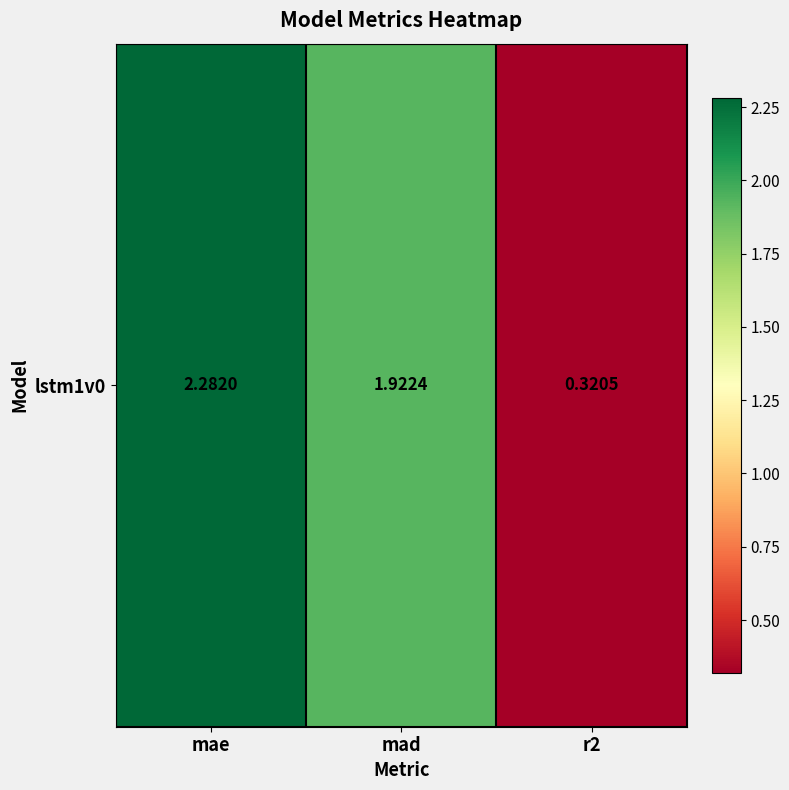

What is the smallest value displayed?

0.3